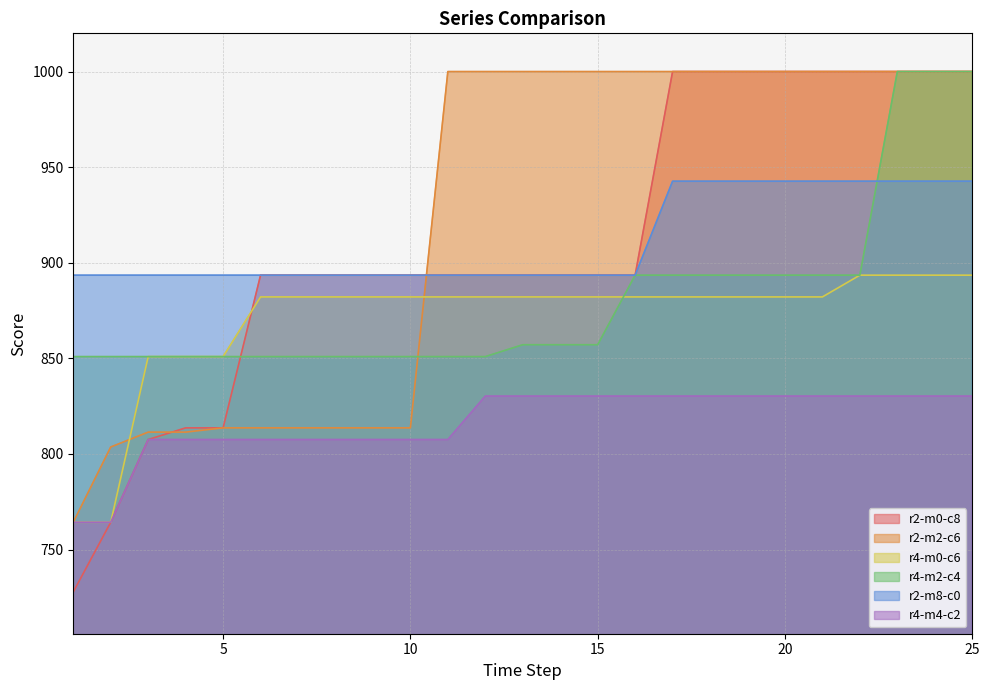

How many intersections are there between r4-m0-c6 and r2-m0-c8?

1